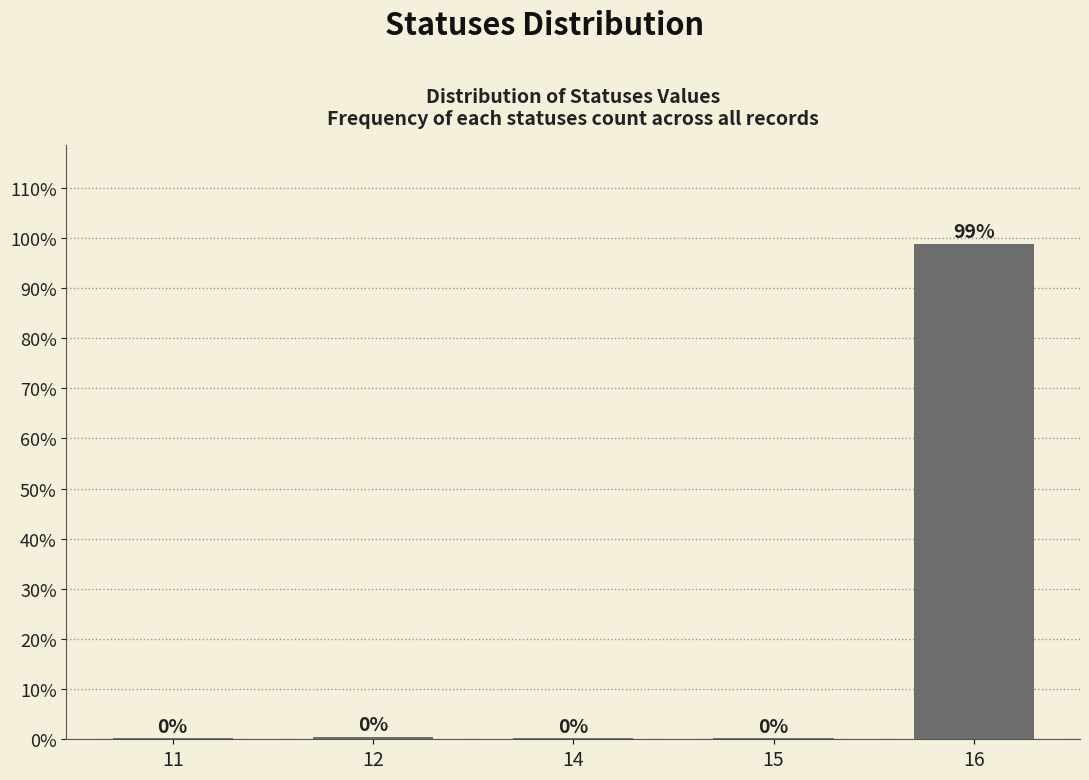

Which has a higher value, 16 or 11?

16